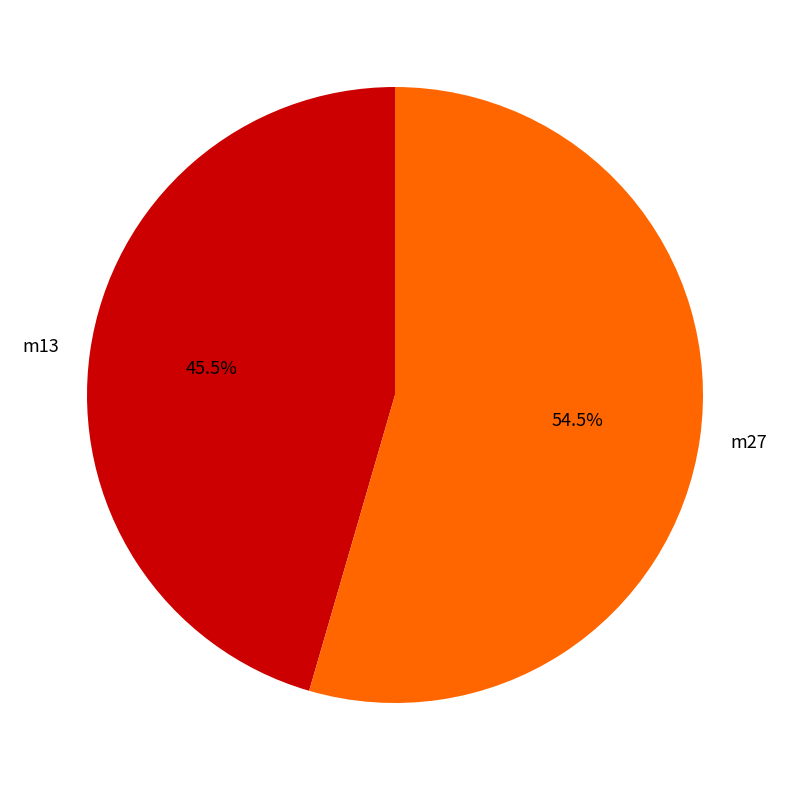

Which slice is the smallest?

m13